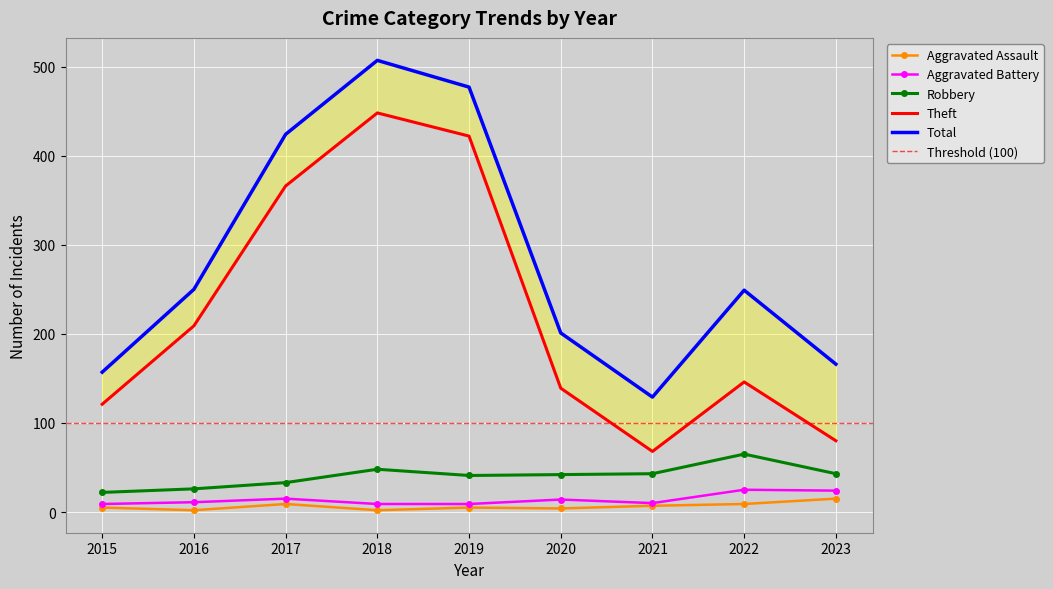

In Aggravated Assault, how many points are lower than both neighbors (excluding endpoints)?

3